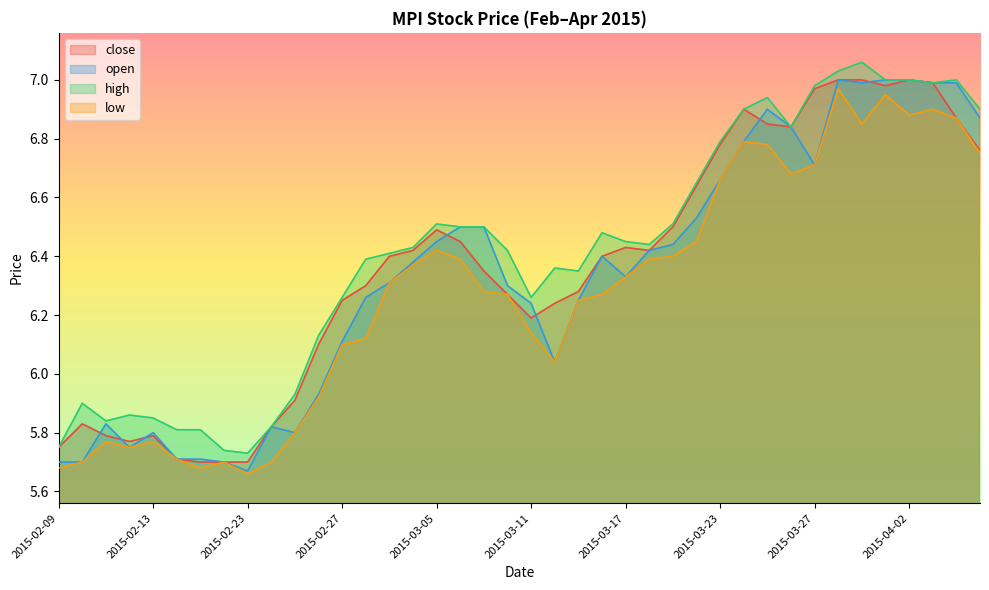

Read the open value at 2015-02-18.

5.7